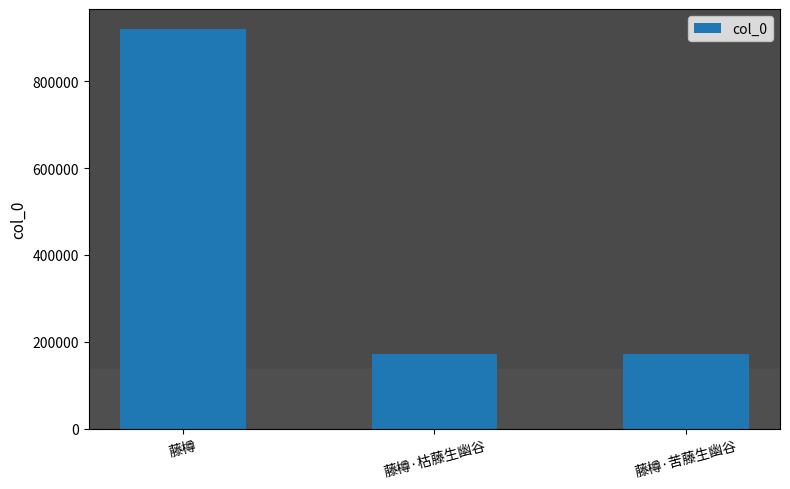

Are the bars grouped side by side (vs. stacked)?

No